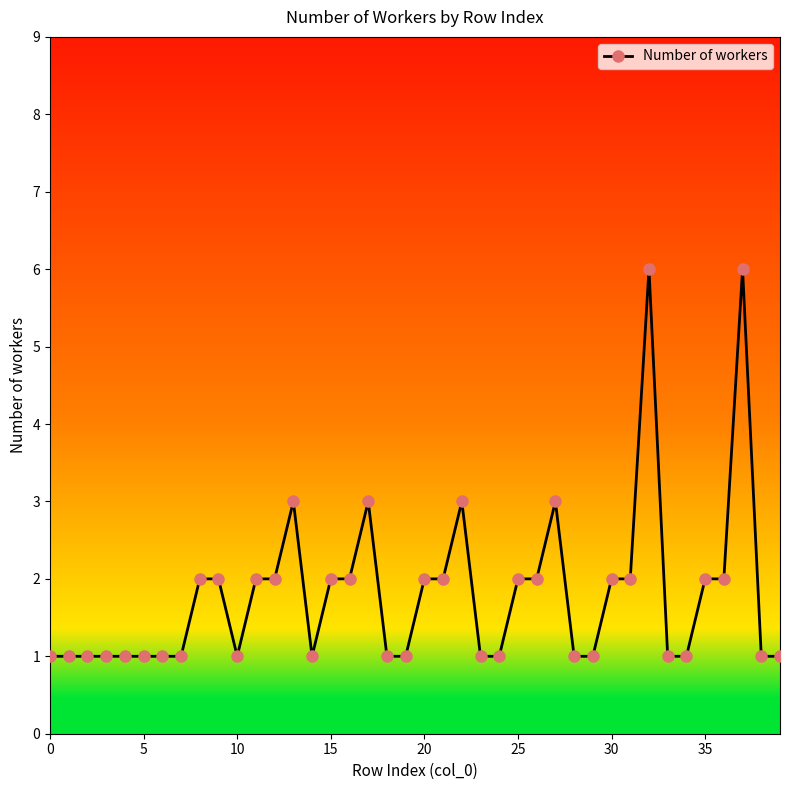

Reading right to left, what are all the values shown in this chart?

1	1	6	2	2	1	1	6	2	2	1	1	3	2	2	1	1	3	2	2	1	1	3	2	2	1	3	2	2	1	2	2	1	1	1	1	1	1	1	1